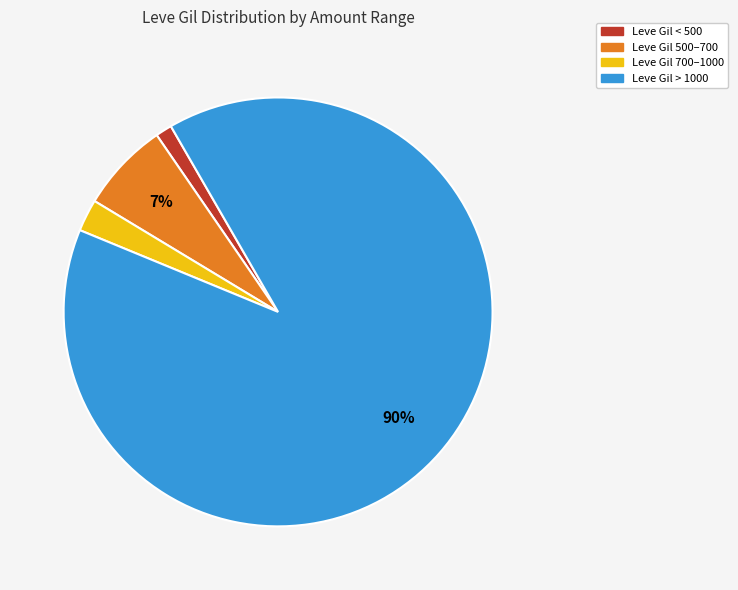

What is the largest slice in the pie chart?

Leve Gil > 1000